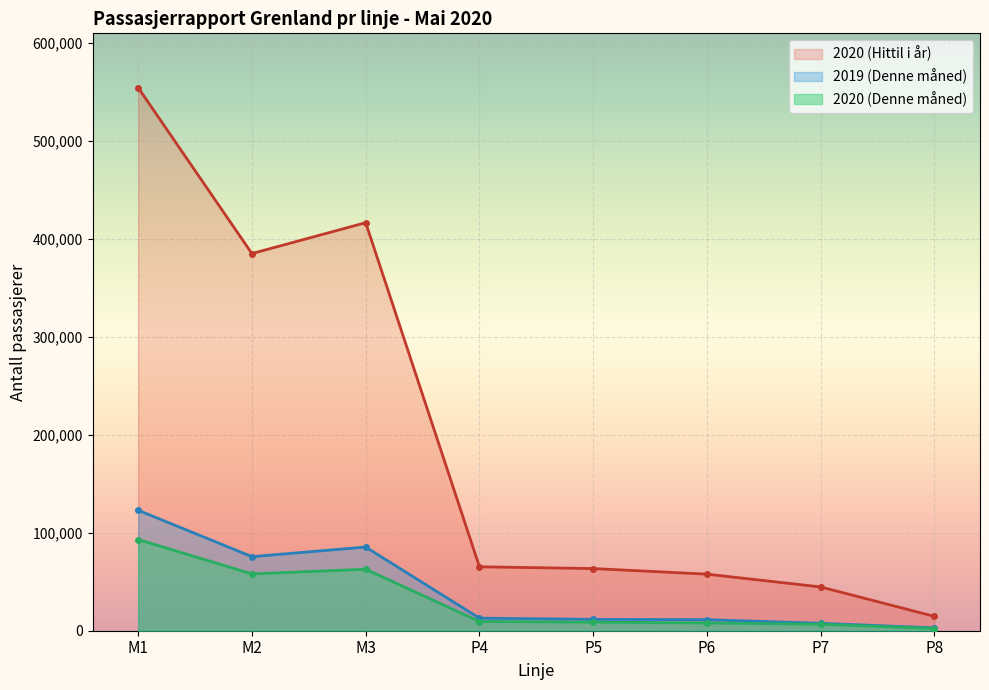

At which category does 2019 (Denne måned) reach its first local peak?

M3